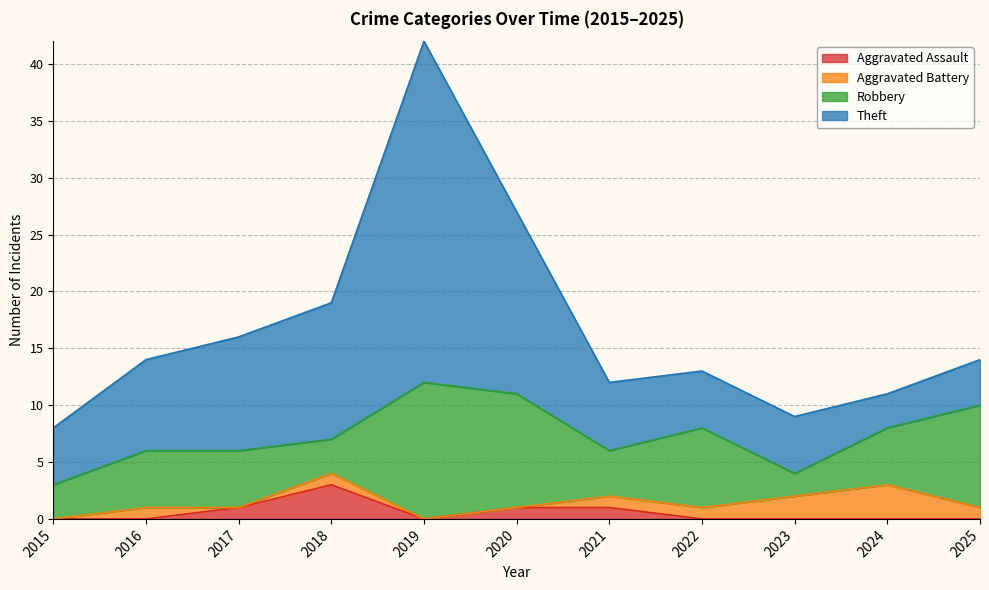

True or false: Aggravated Assault and Aggravated Battery cross at least once.

True